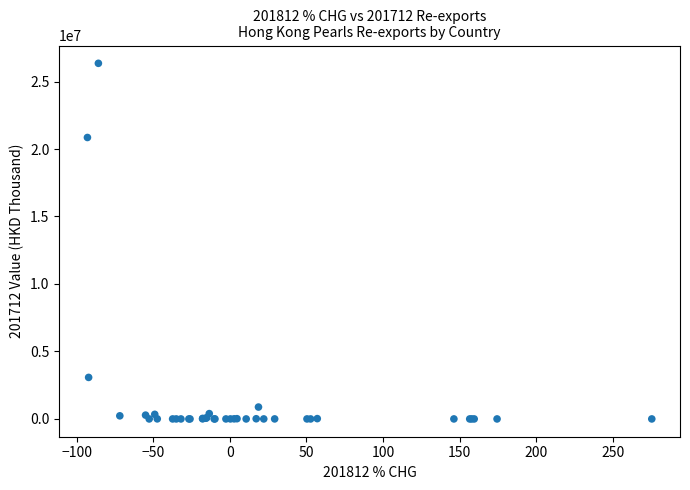

What Y value in the scatter plot is closest to 13174423?

20853053.8